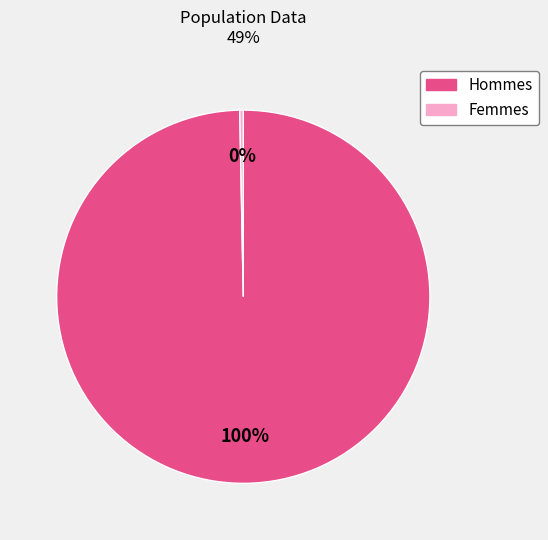

To the nearest percent, what is the average slice percentage?

50%